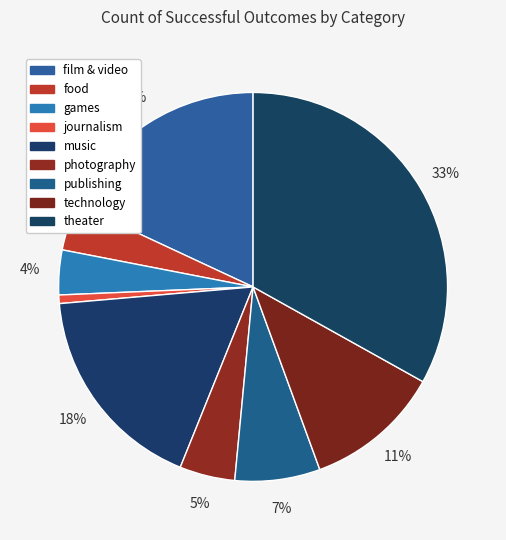

The games slice represents 4% of the pie. True or false?

True